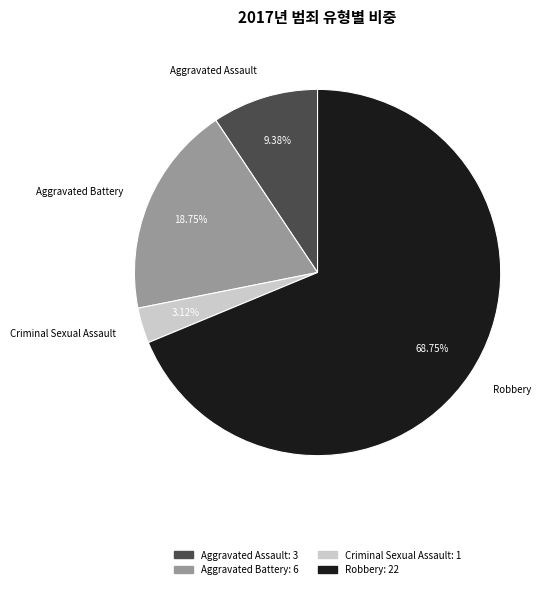

Which category accounts for the majority?

Robbery